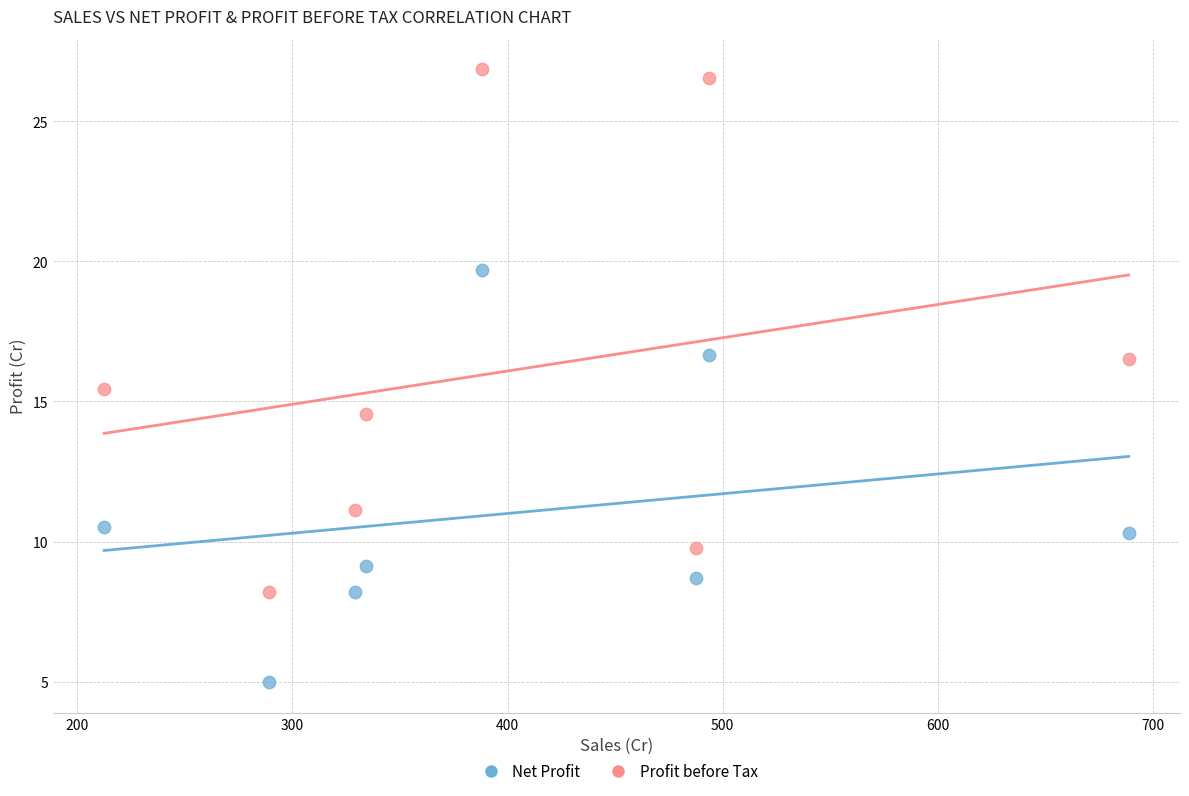

In the Net Profit series, what Y value is closest to 12?

10.5